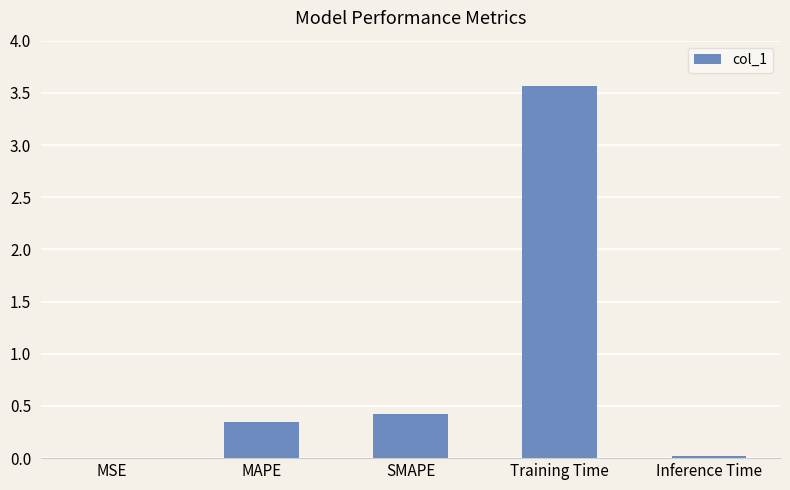

Is it true that the value at Training Time is 3.6?

True